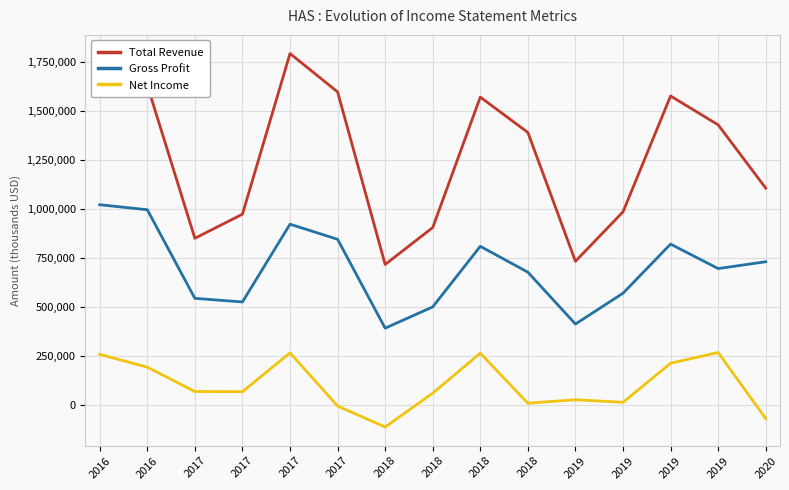

At how many categories does at least one series exceed 1317800?

8